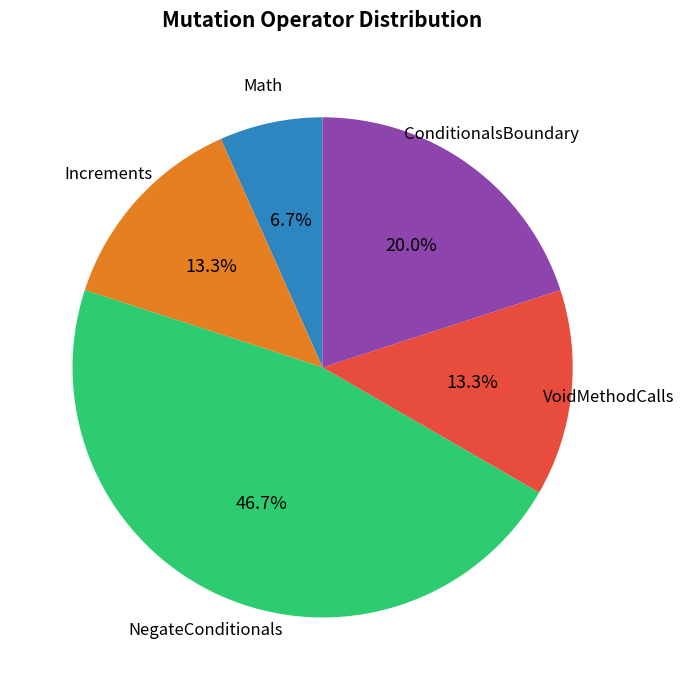

Does any single category account for the majority?

No